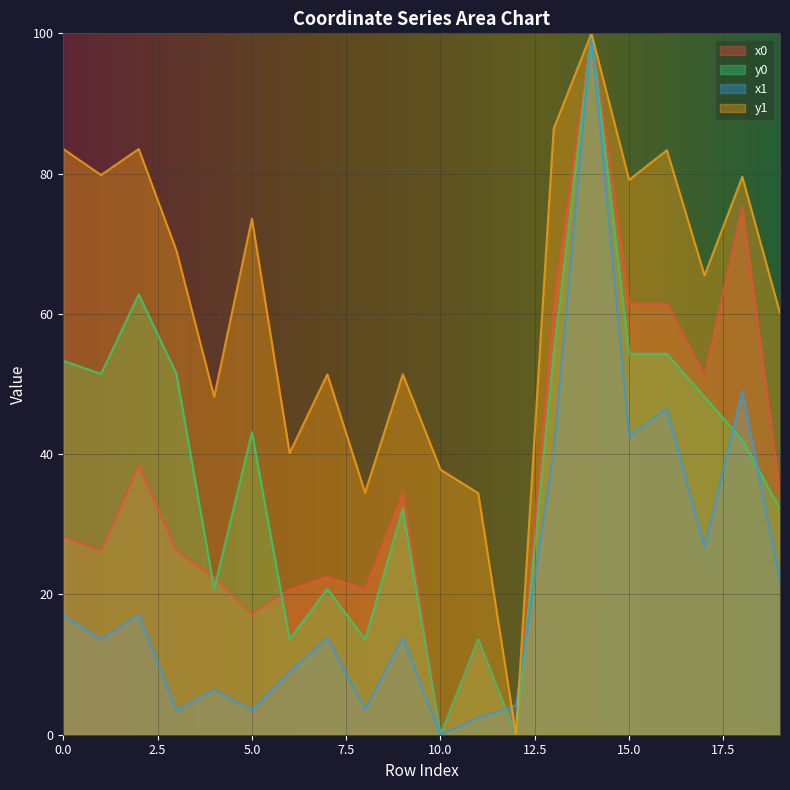

What is the highest value of the y0 series?

100.0